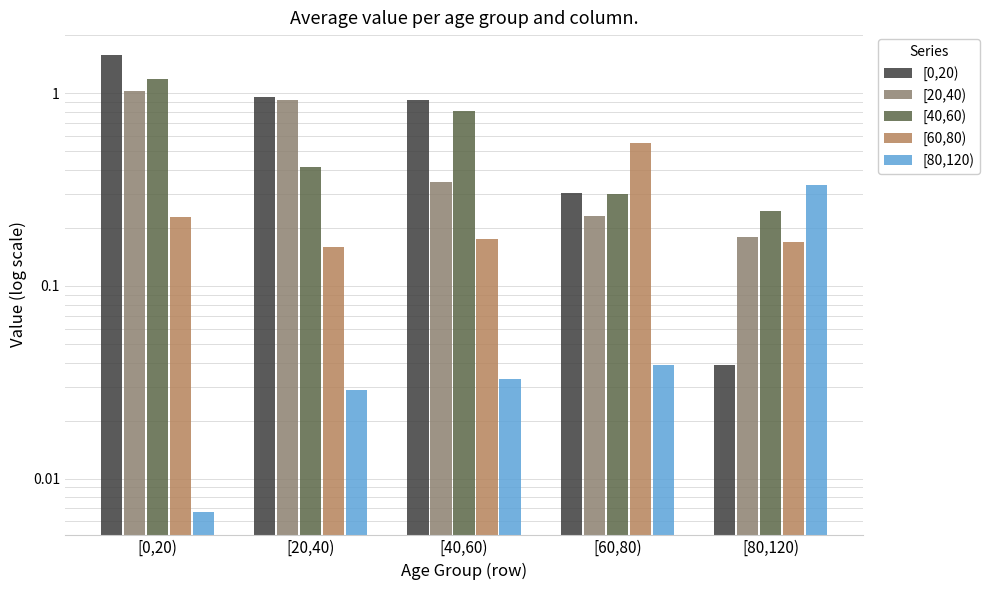

Which series has the largest total across all categories?

[0,20)